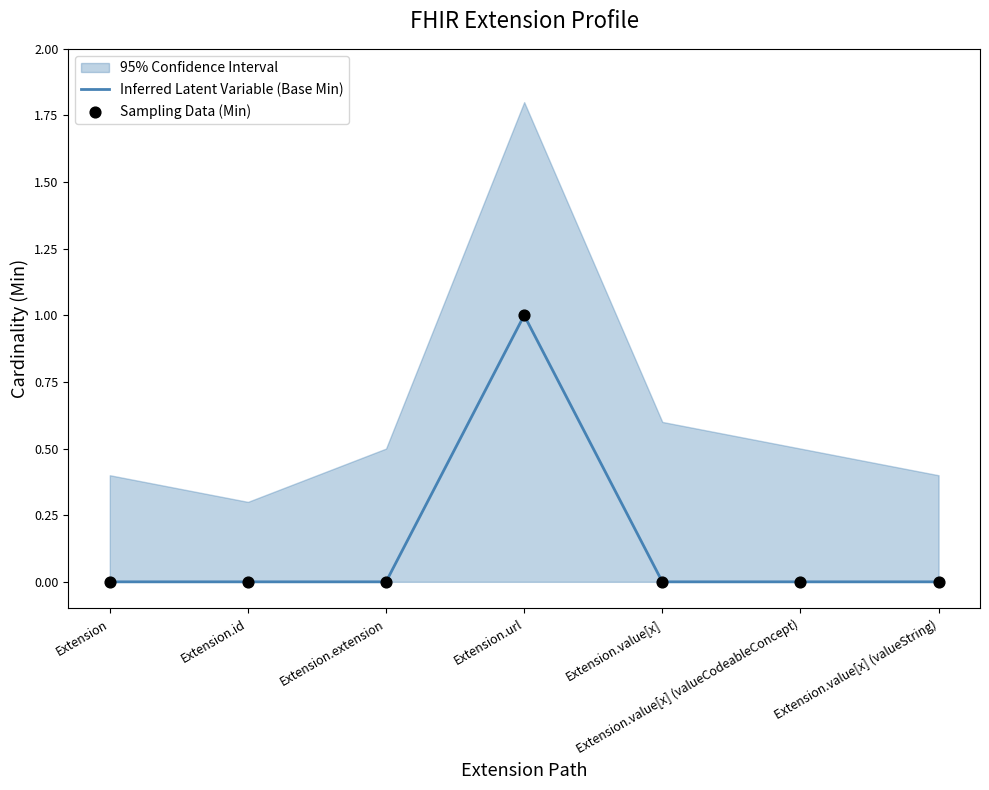

Which series has the largest total across all categories?

Inferred Latent Variable (Base Min)